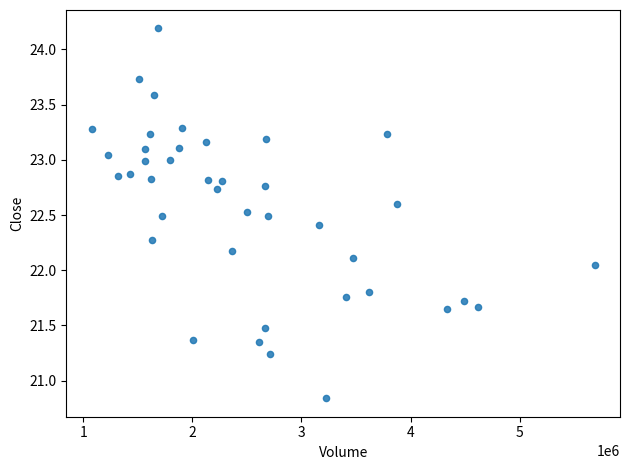

What is the range of X values (max minus min)?

4611600.0